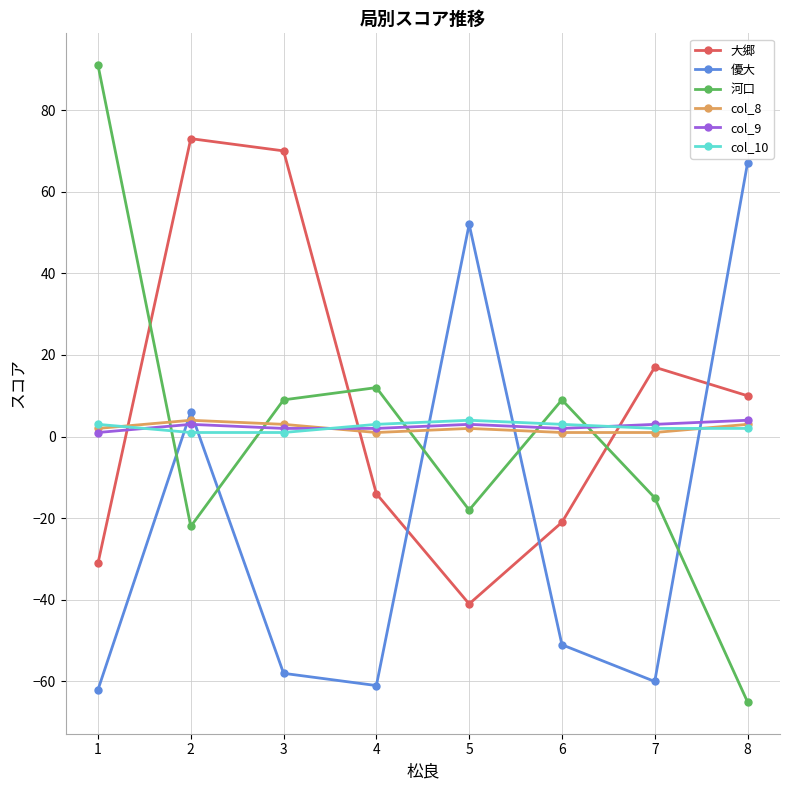

In 優大, how many points are higher than both neighbors (excluding endpoints)?

2